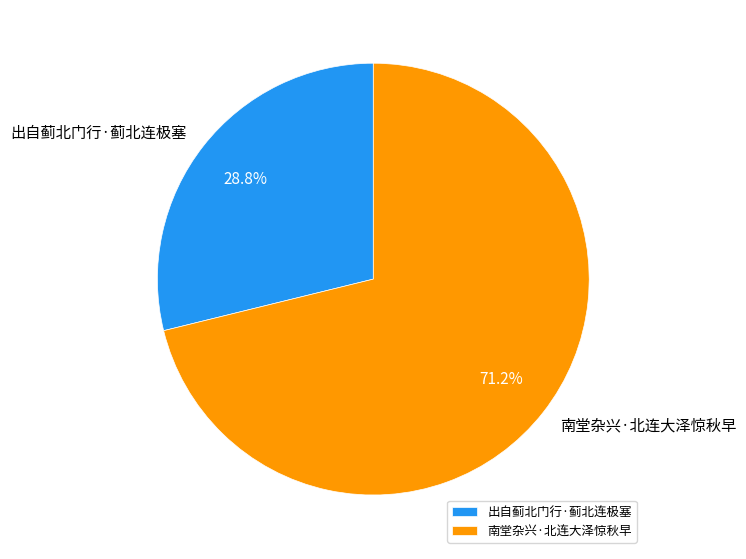

Is it true that 南堂杂兴·北连大泽惊秋早 is 71% of the pie?

True